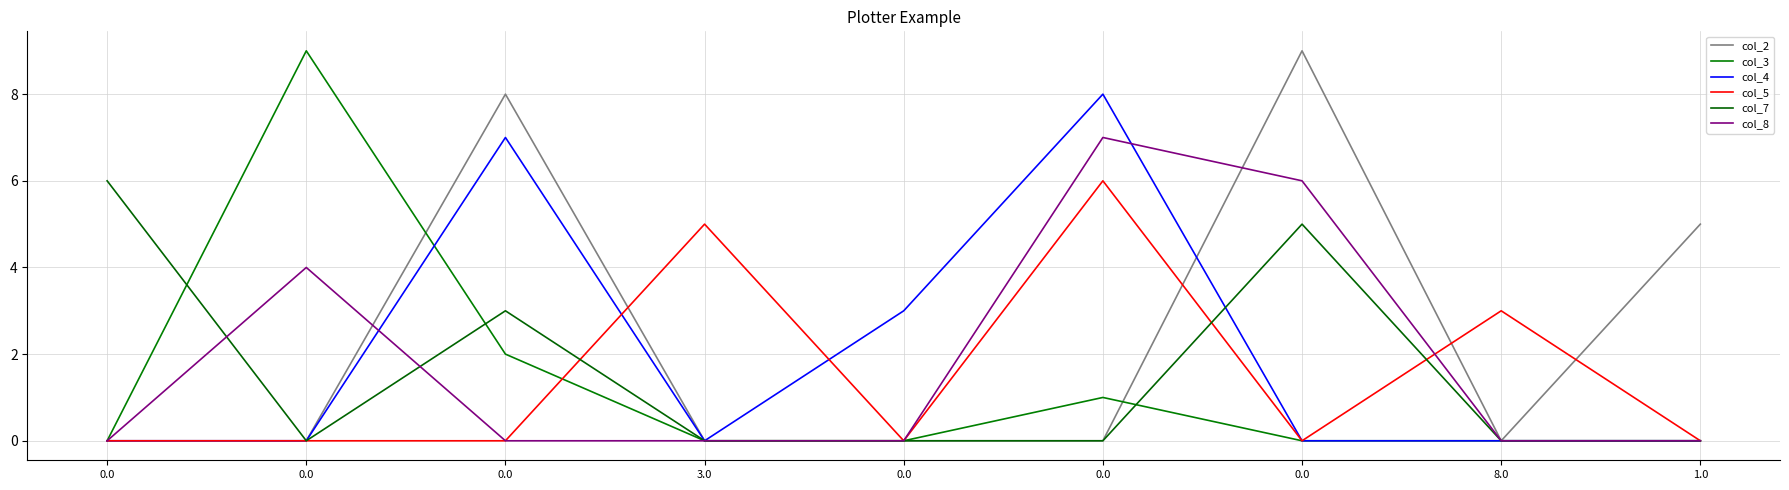

What is the spread (max minus min) of values at 0.0?

6